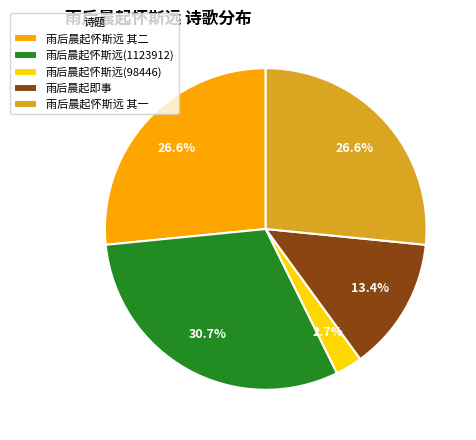

How much of the chart is everything except 雨后晨起怀斯远(1123912)?

69.3%